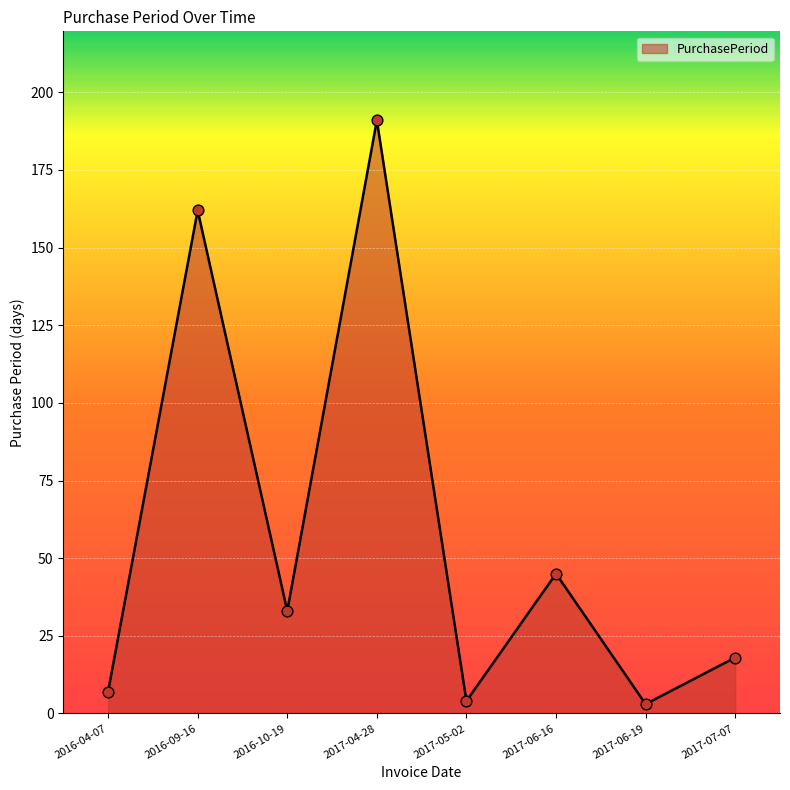

What is the change in value from 2016-04-07 to 2017-06-16?

+38